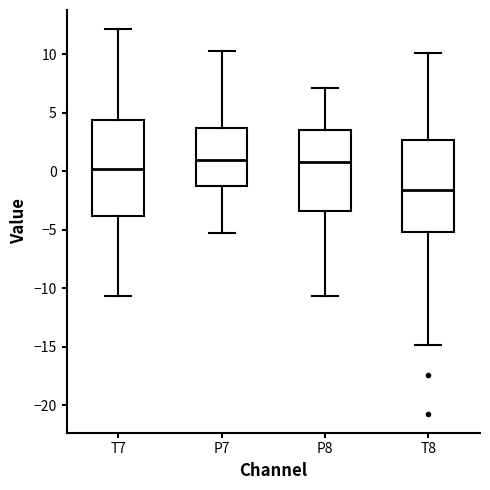

Where is the upper edge of the box for T8 on the y-axis? The values are not printed on the chart, so give them approximately, as read against the axis.

2.5